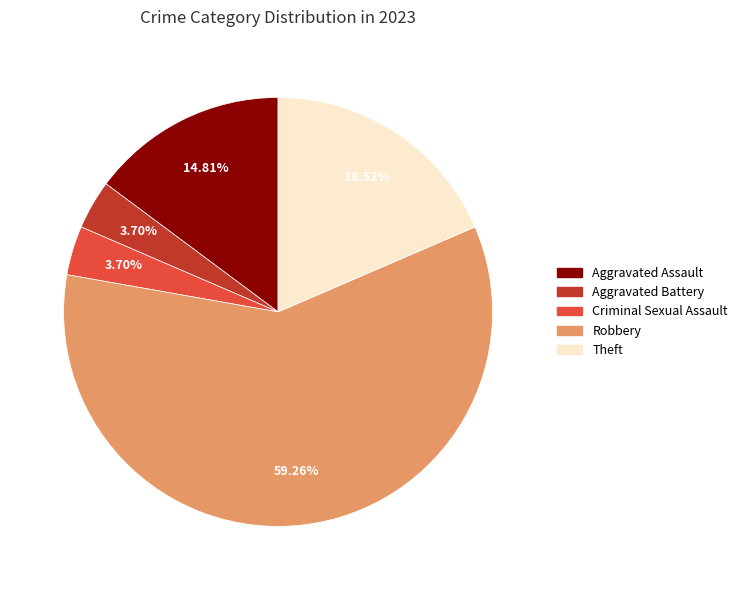

To the nearest percent, what portion does Theft represent?

19%